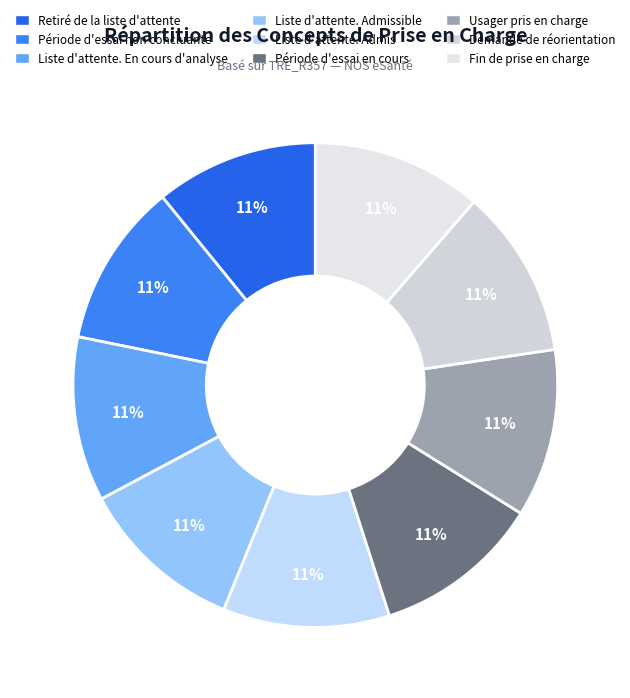

To the nearest percent, what is the average slice percentage?

11%